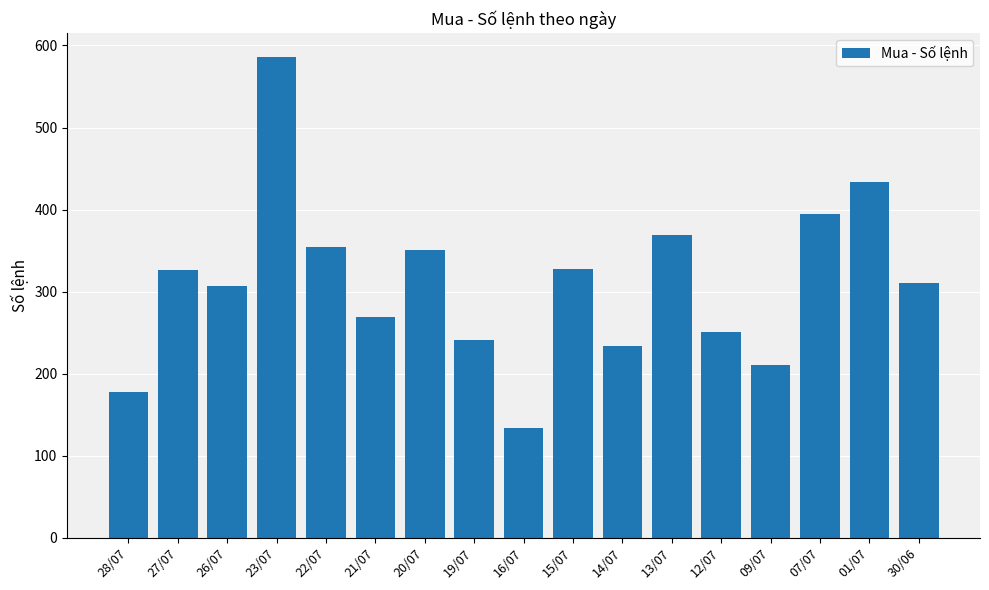

What is the difference between the second highest and second lowest values?

256